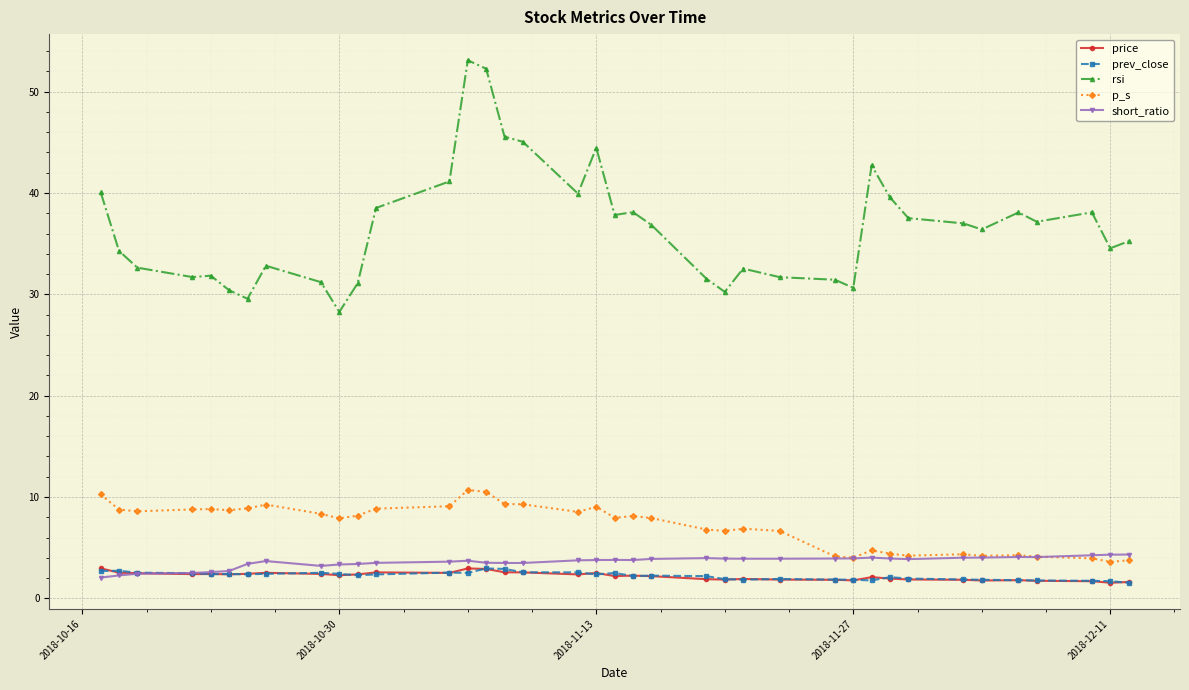

Does the chart display data point markers on the line(s)?

Yes